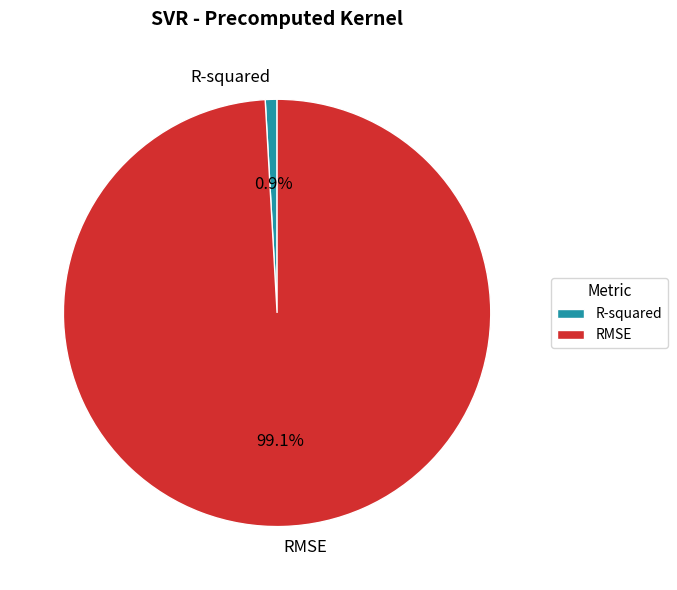

To the nearest percent, what percentage of the pie is R-squared?

1%